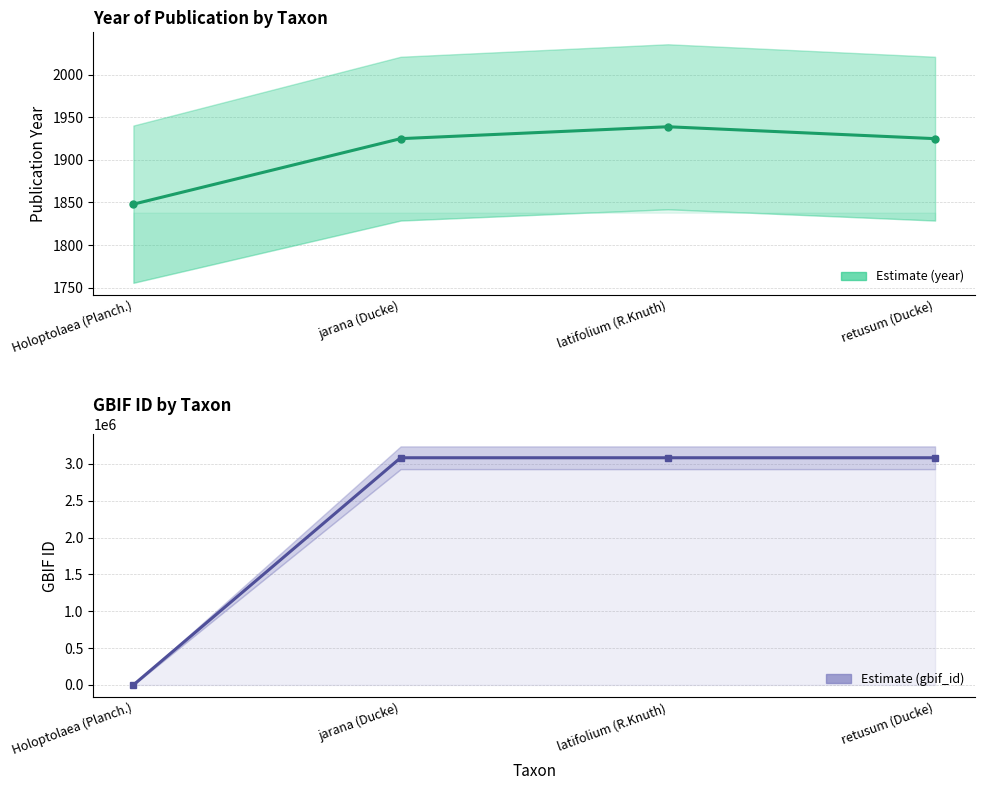

Rank the categories by year value from highest to lowest.

latifolium (R.Knuth), jarana (Ducke), retusum (Ducke), Holoptolaea (Planch.)